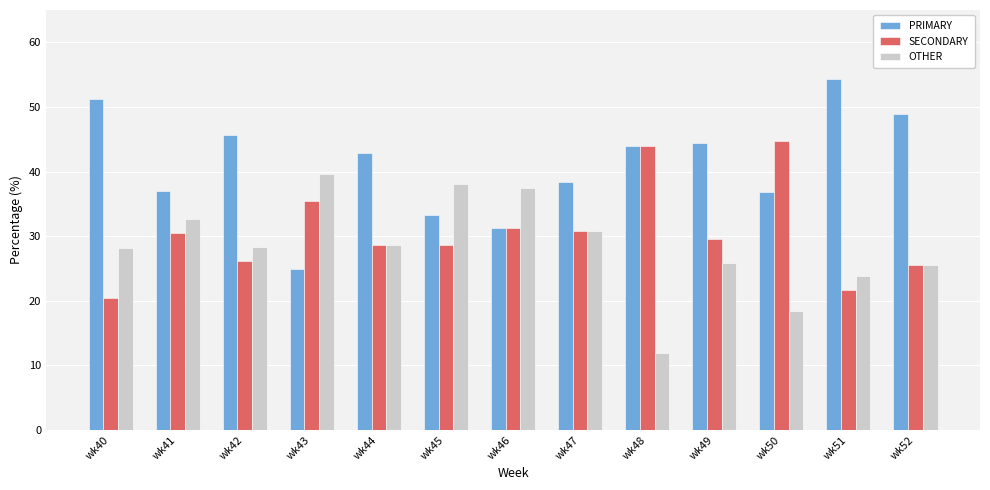

What is the highest value of the OTHER series?

39.6